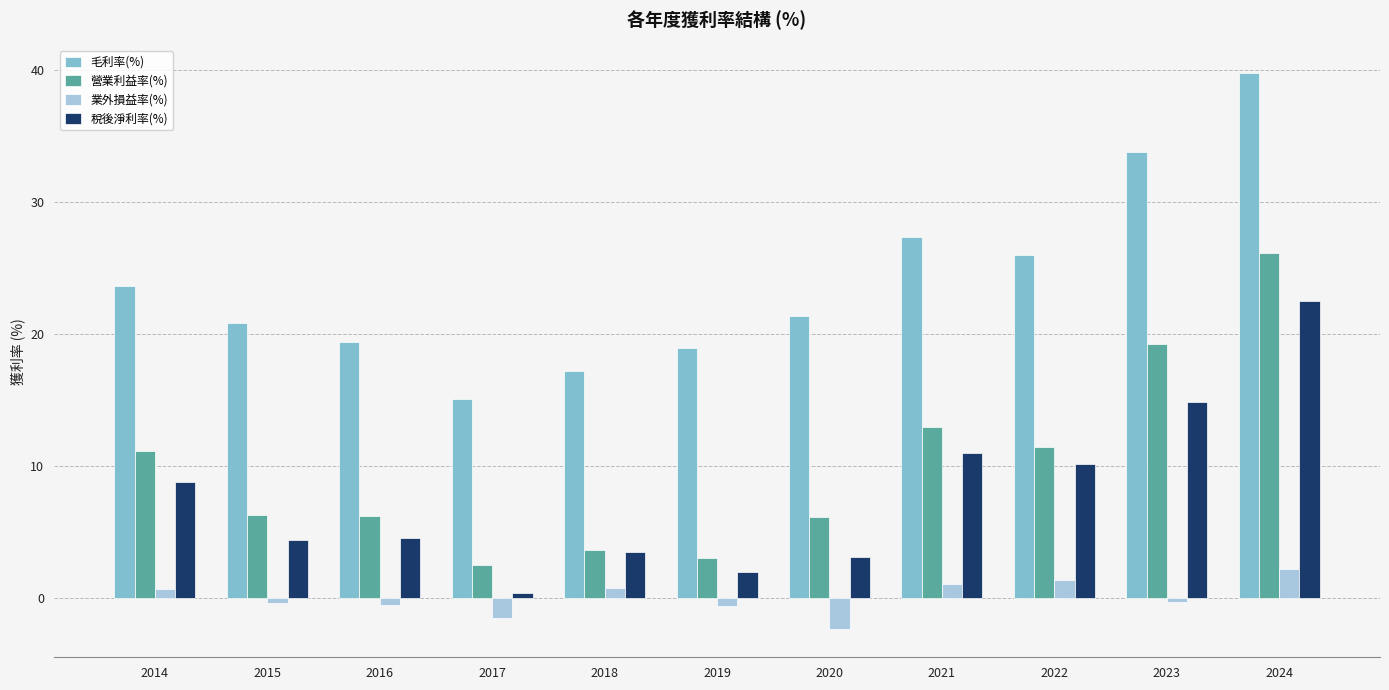

What is the difference between the maximum and minimum values in the 毛利率(%) series?

24.7